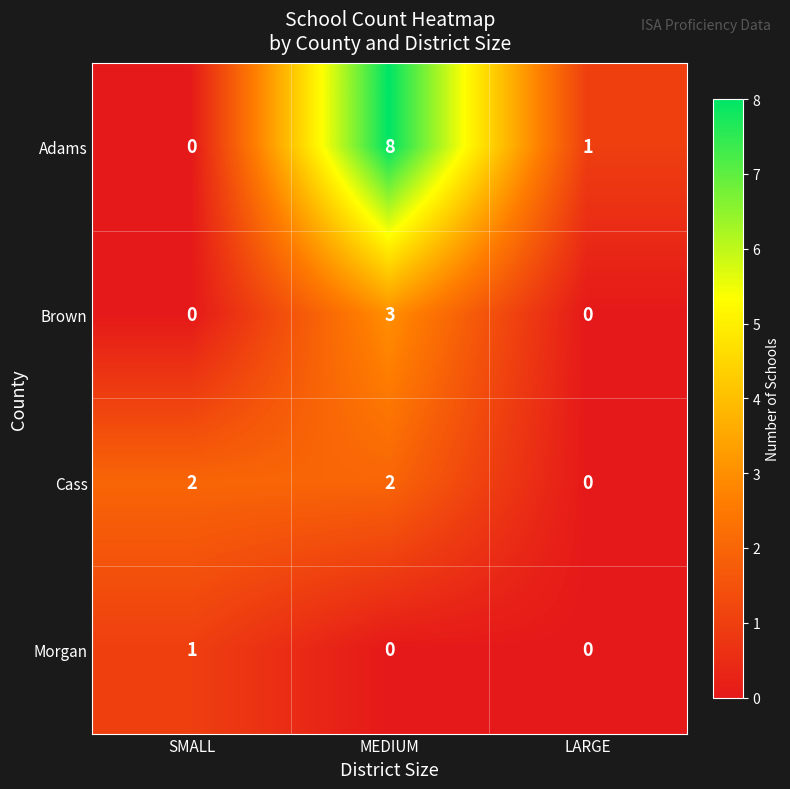

Rank the series by their maximum value, from lowest to highest.

Morgan, Cass, Brown, Adams